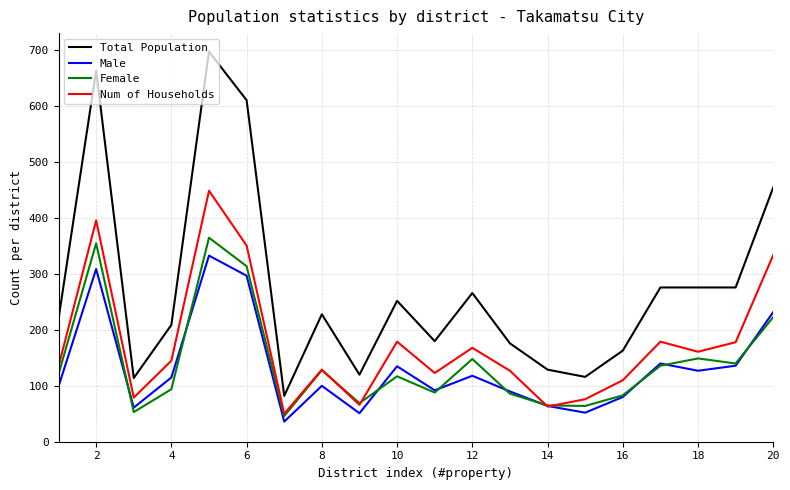

List the series in order of their peak value, highest first.

Total Population, Num of Households, Female, Male